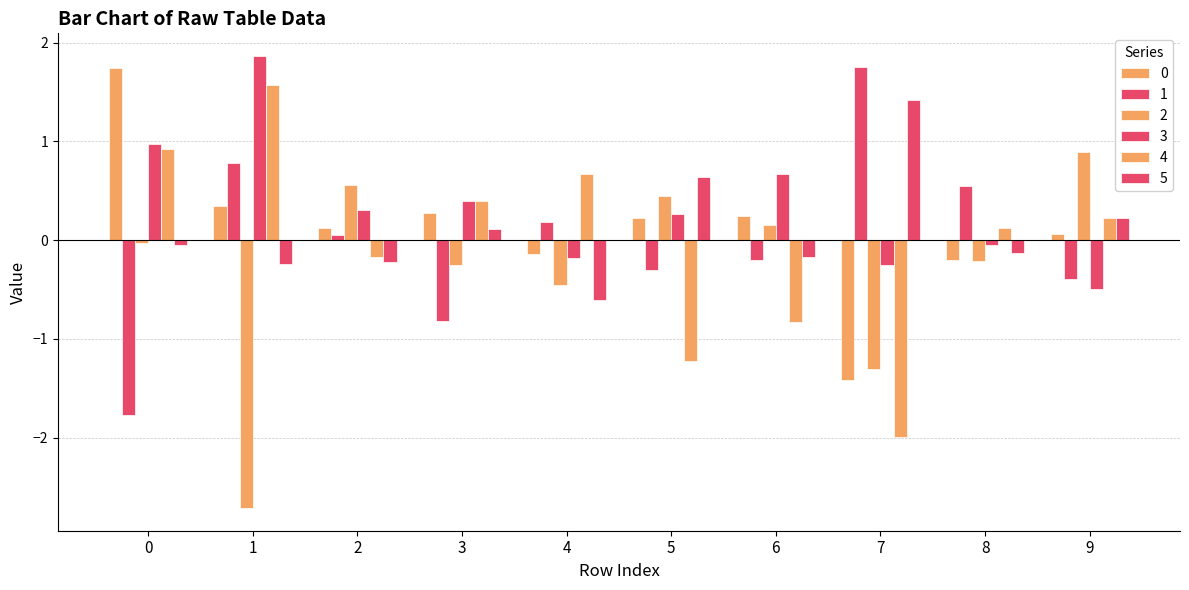

Count the number of data series in this chart.

6